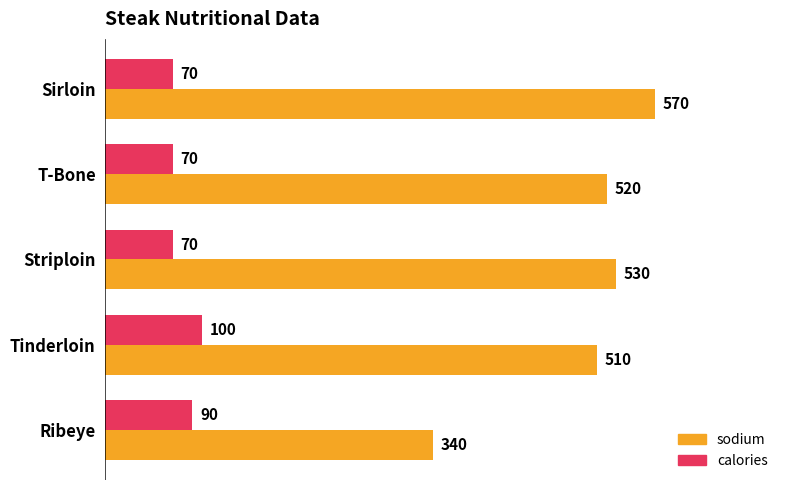

Is it true that calories equals 25 at Tinderloin?

False